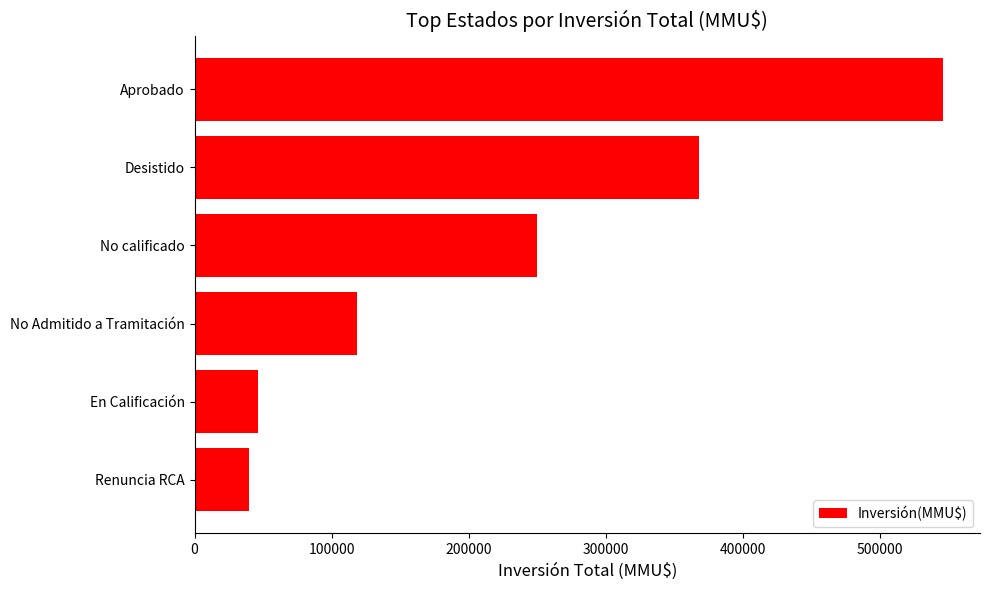

Reading top to bottom, what are all the values shown in this chart?

Aprobado=546000	Desistido=368526	No calificado=250000	No Admitido a Tramitación=118526	En Calificación=46000	Renuncia RCA=39358